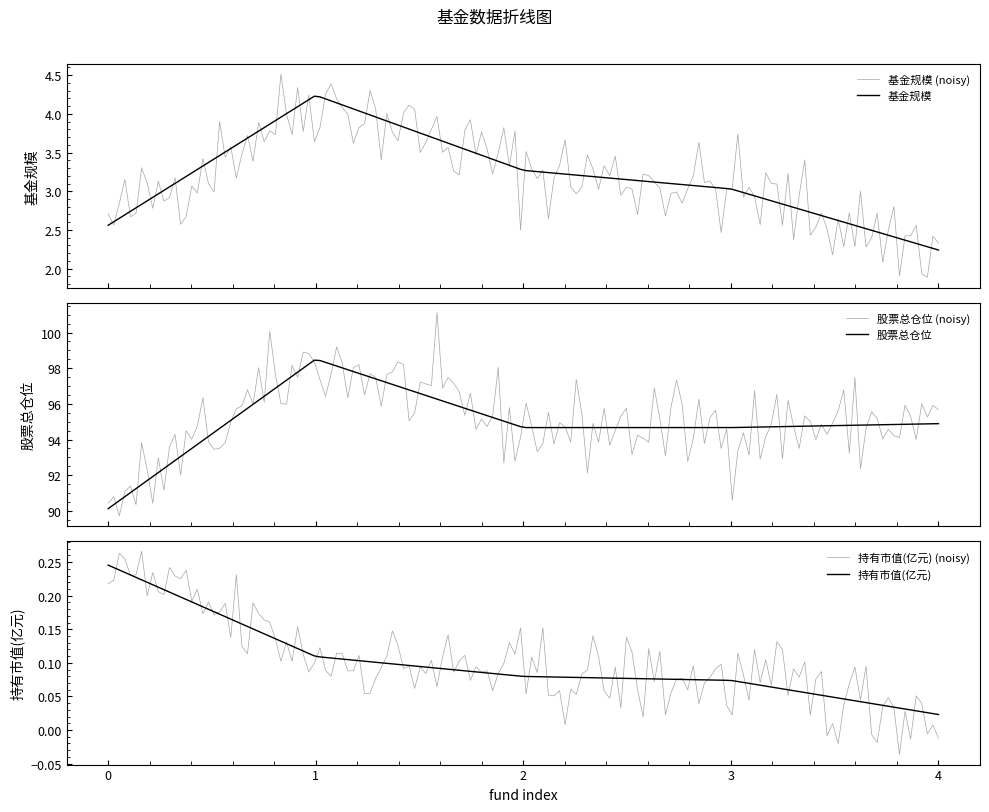

Is this an area chart (filled region under the line)?

No